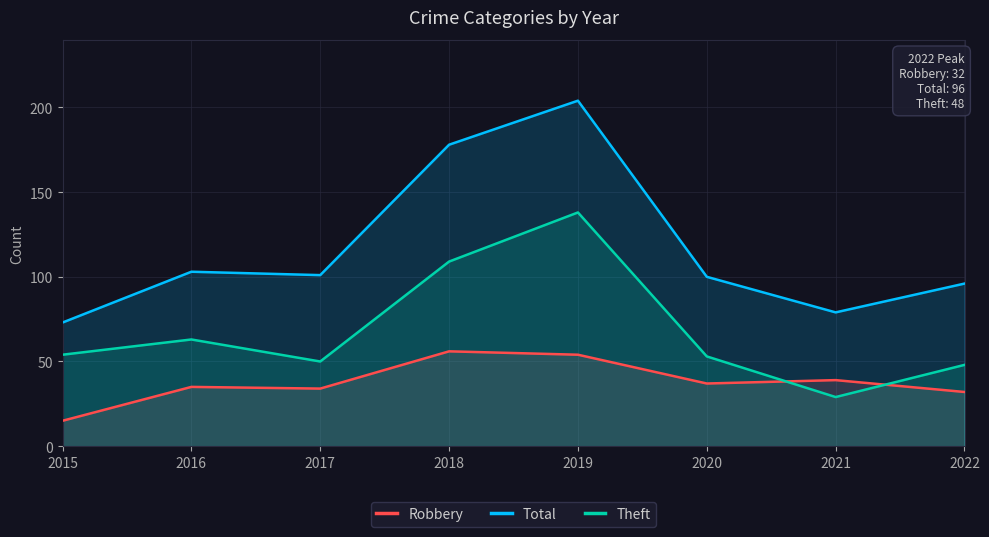

The Robbery series shows 100 at 2018. True or false?

False